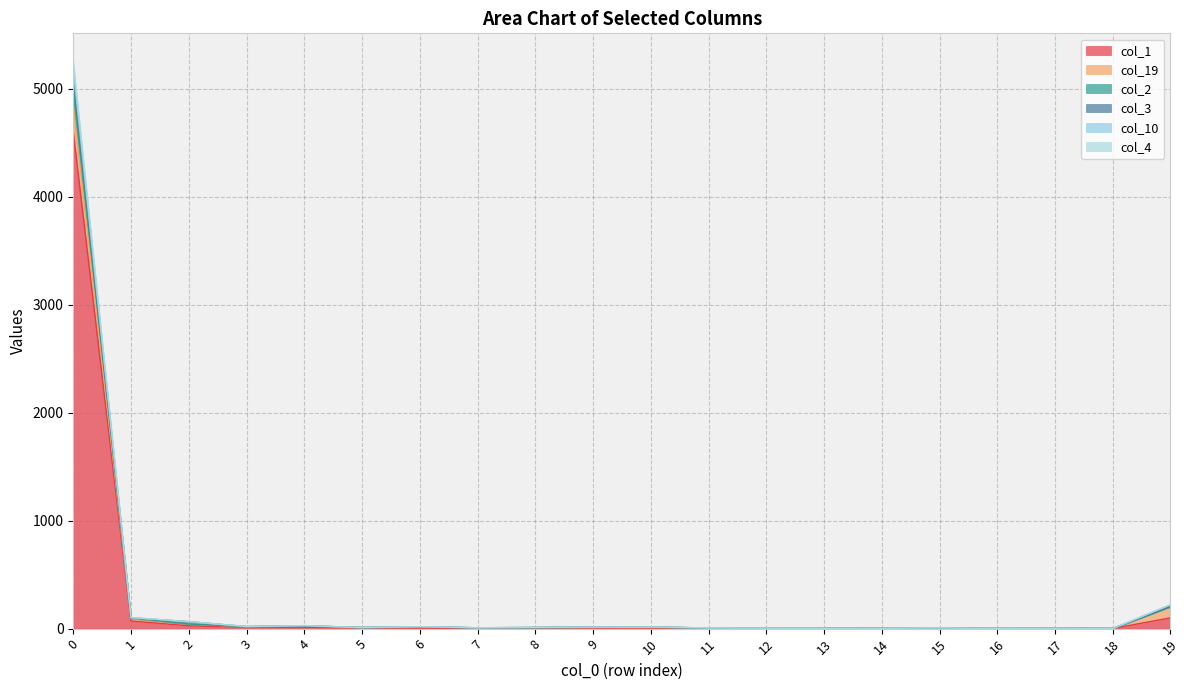

How many data points in col_4 are above 11?

9